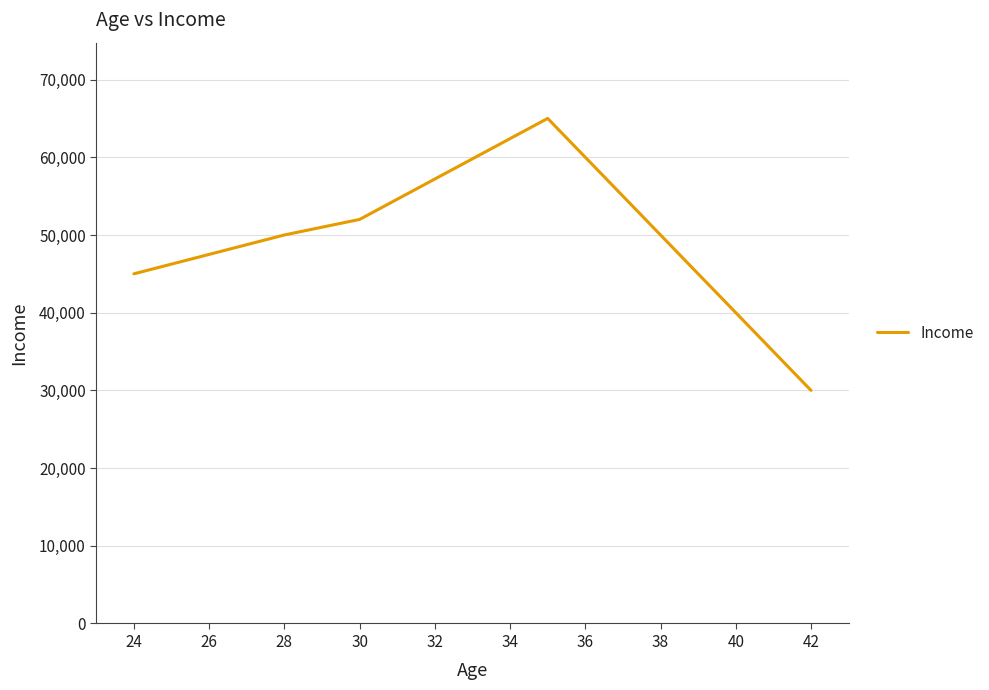

How many lines are shown in the chart?

1